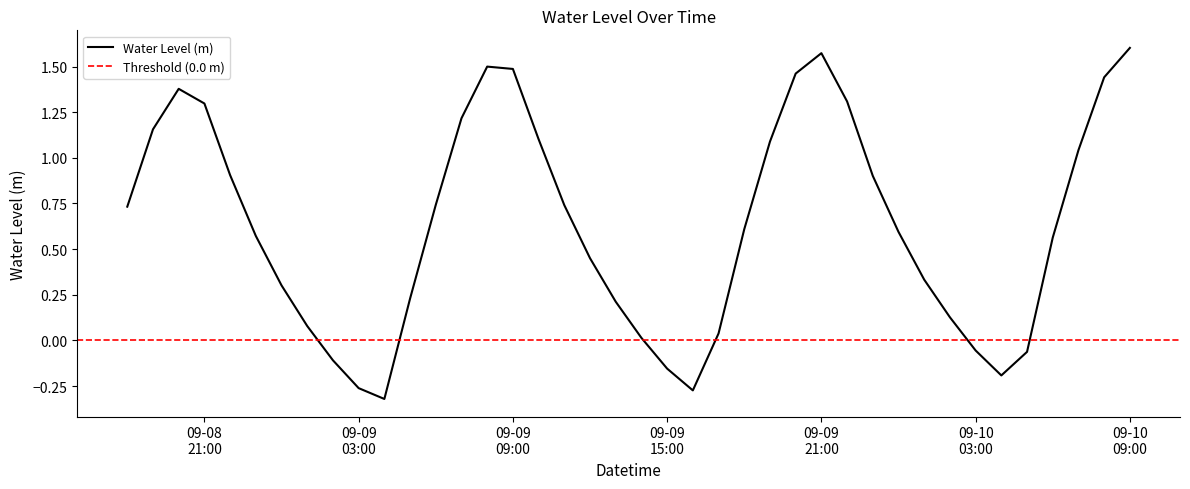

What is the maximum value shown in the chart?

1.6